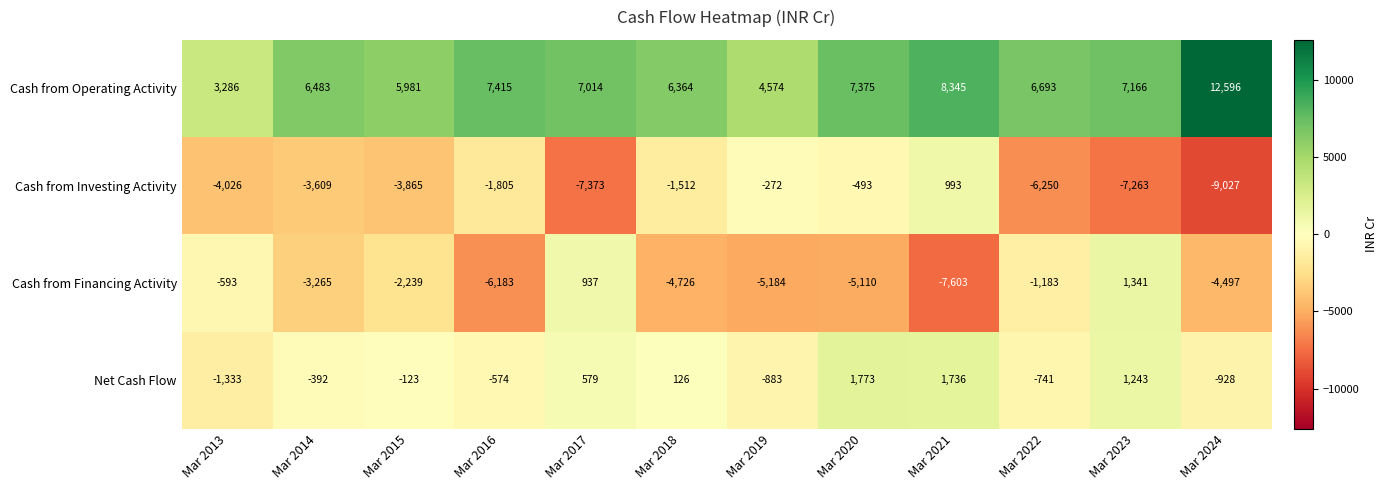

The Cash from Financing Activity series shows 199 at Mar 2017. True or false?

False